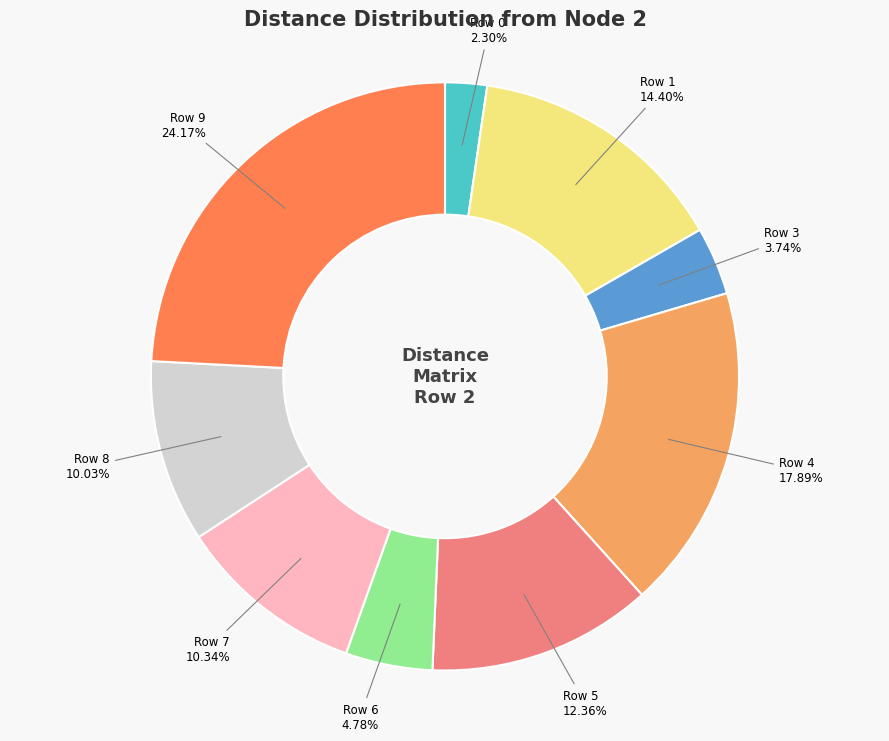

To the nearest percent, what is the difference between the Row 8 and Row 9 slice percentages?

14%